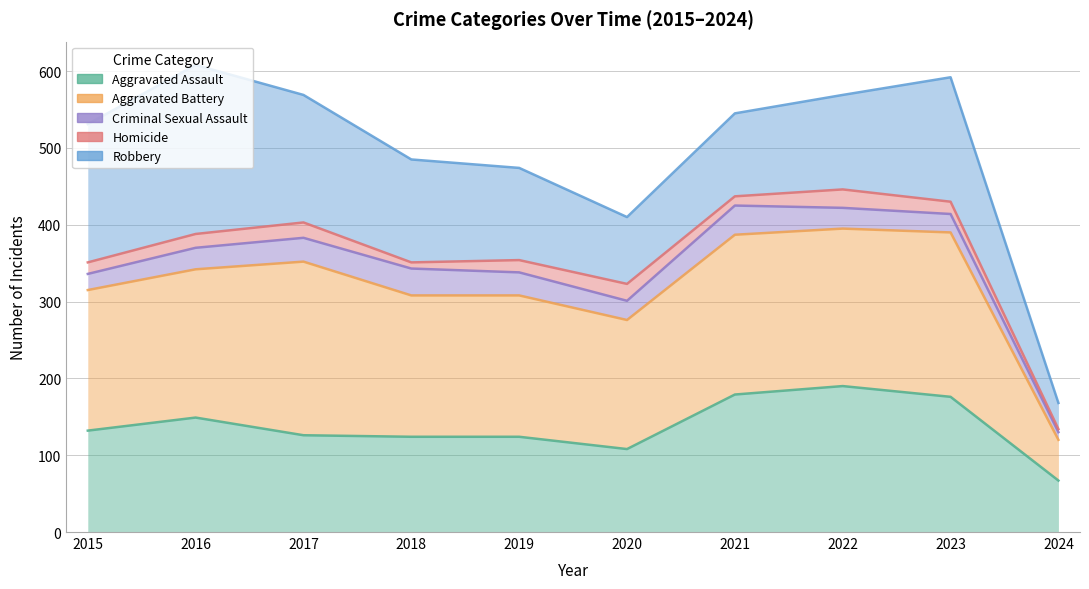

How many lines are shown in the chart?

5